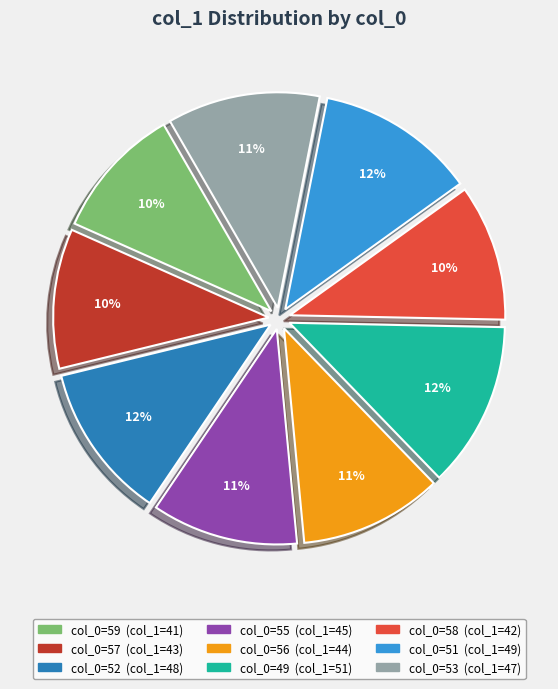

To the nearest percent, what is the difference between the largest and smallest slice percentages?

2%